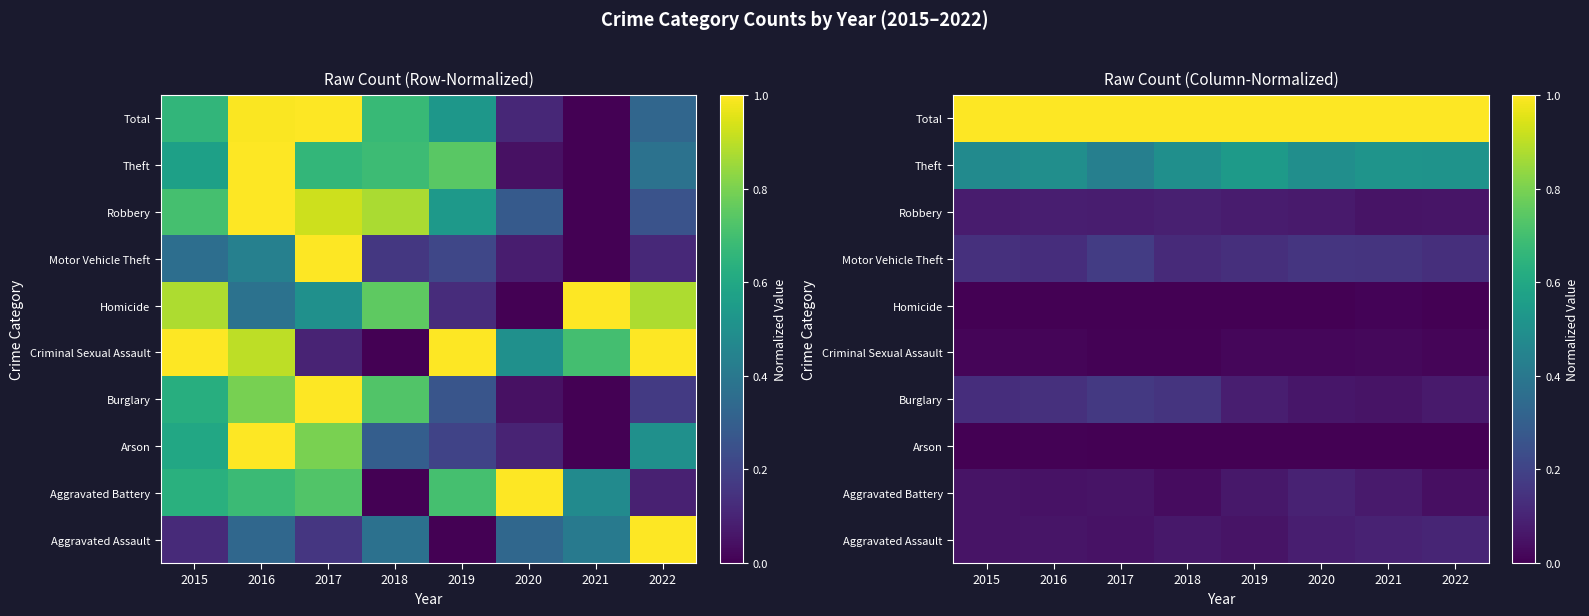

The value of Arson at 2018 is 0.0. True or false?

True